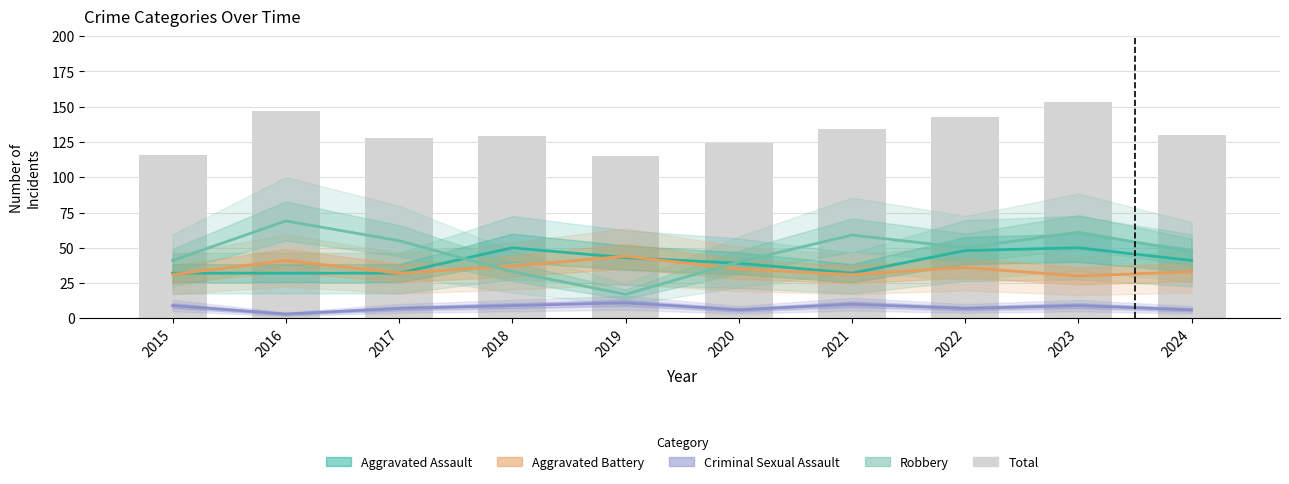

Rank the categories by Aggravated Battery value from lowest to highest.

2023, 2015, 2021, 2017, 2024, 2020, 2022, 2018, 2016, 2019